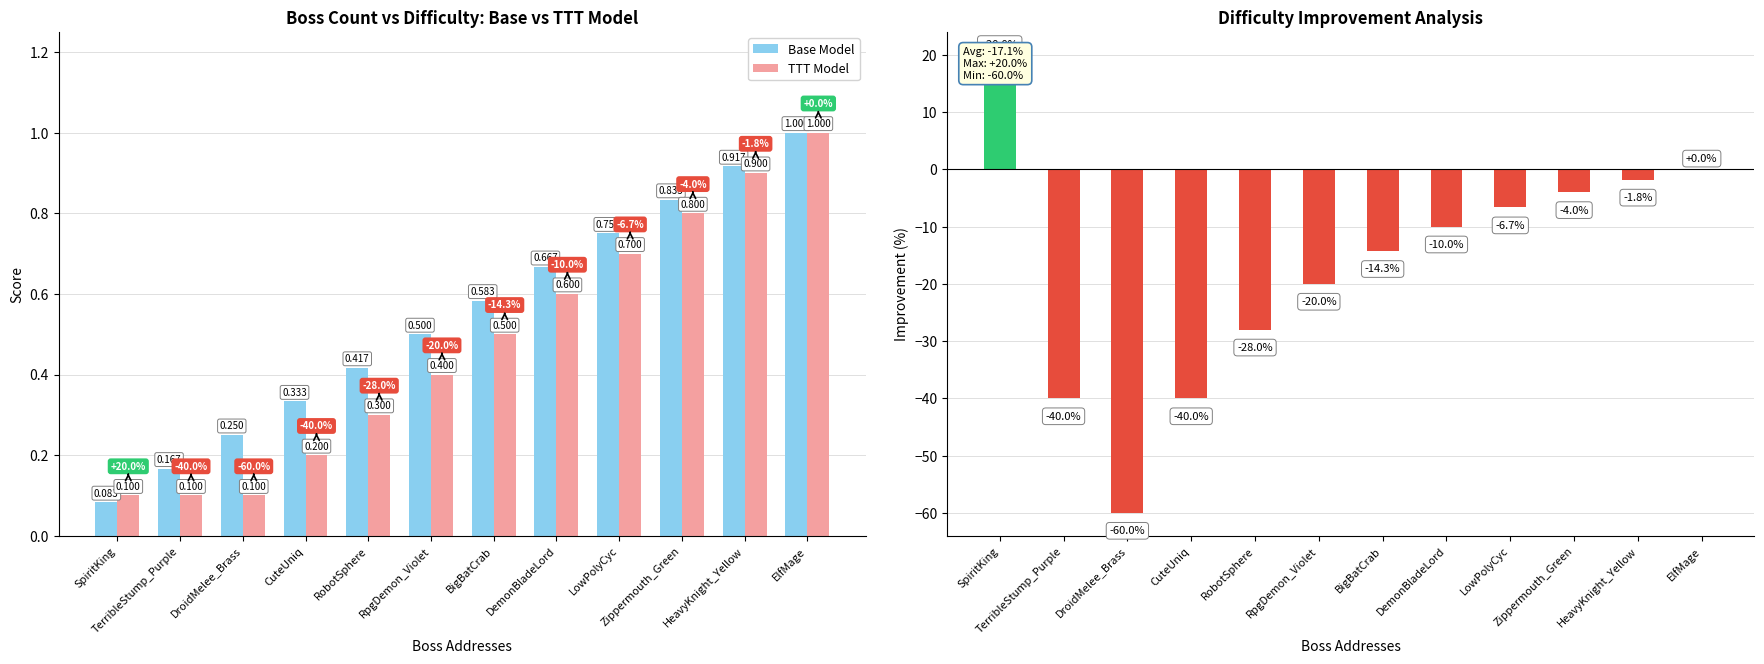

The Improvement series shows -1.6 at Zippermouth_Green. True or false?

False